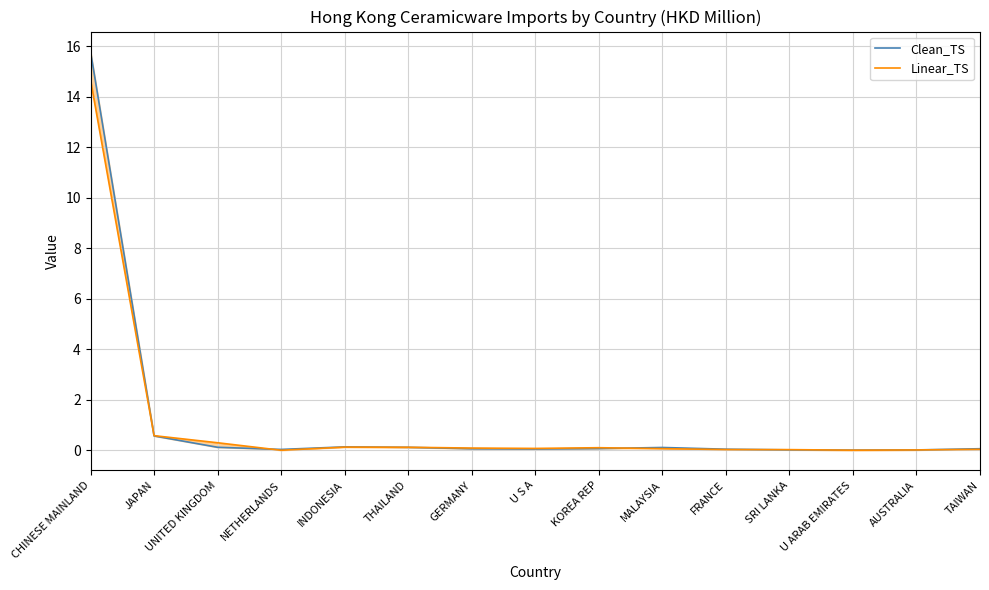

What is the label of the 8th point from the left?

U S A